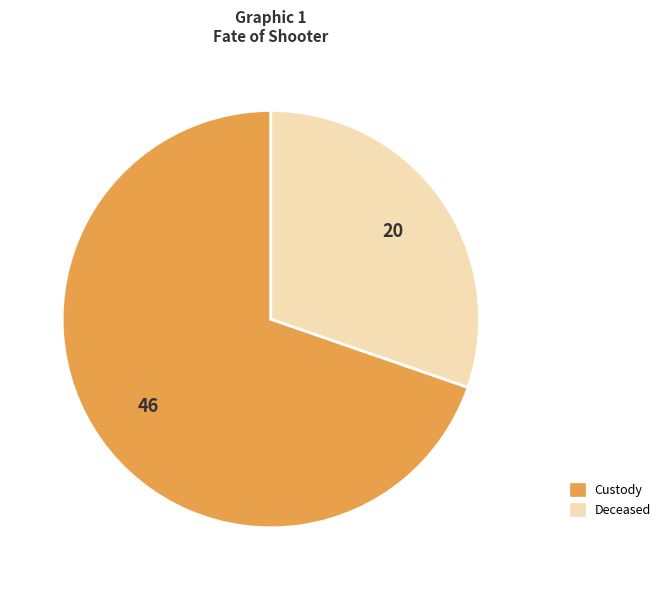

Is the sum of Custody and Deceased greater than half?

Yes